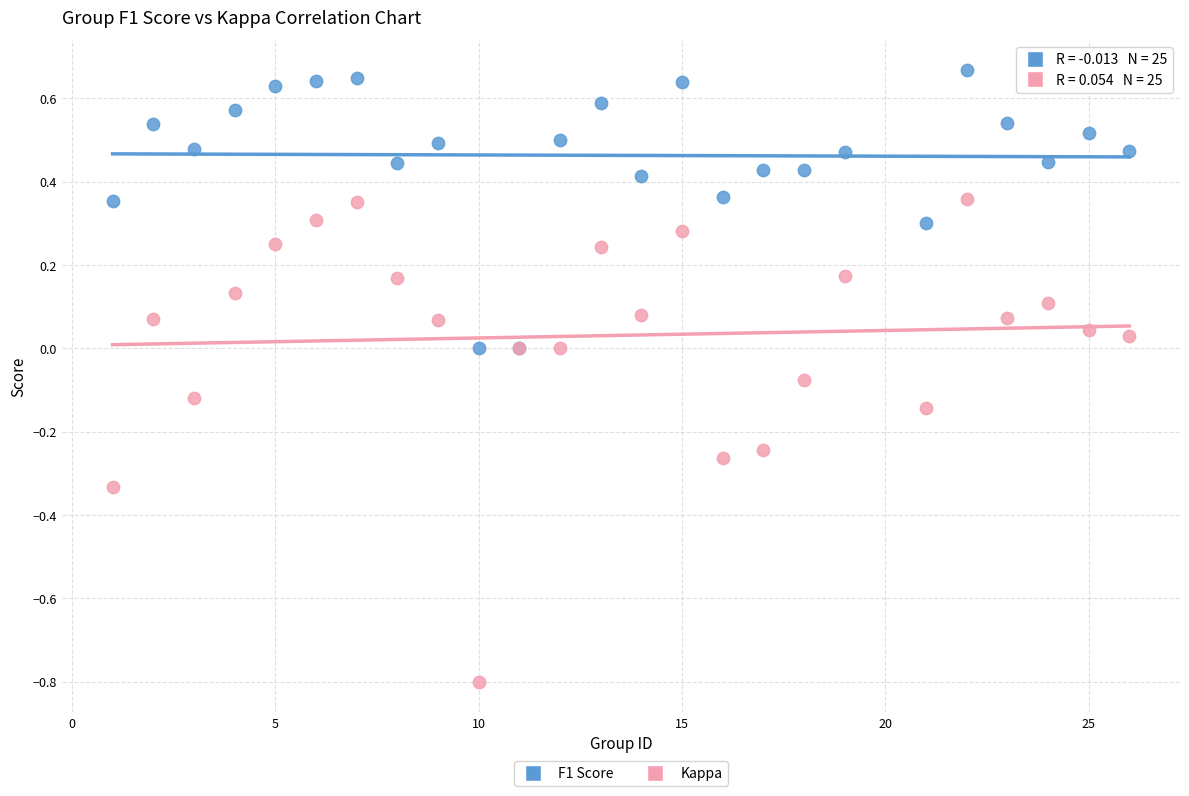

Which series reaches the maximum Y coordinate?

F1 Score